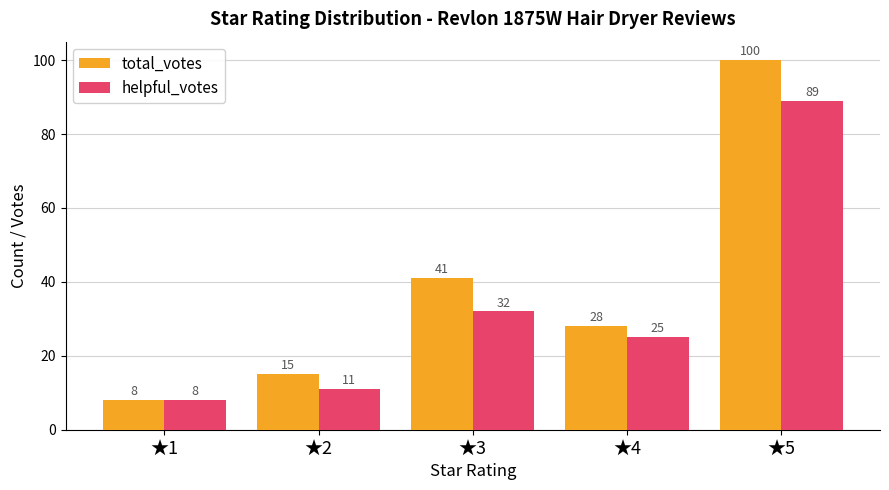

List the series in order of their peak value, lowest first.

helpful_votes, total_votes